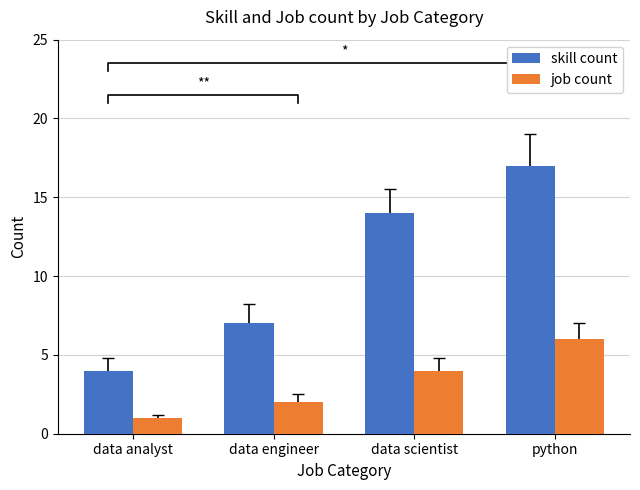

What is the maximum value for skill count?

17